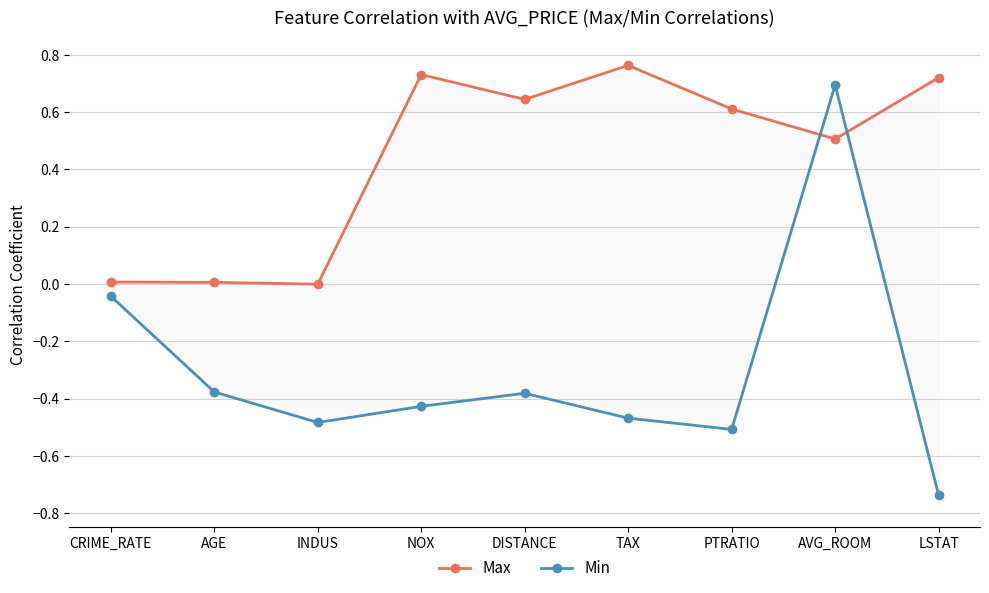

What is the difference between the second highest and second lowest values in the Min series?

0.5